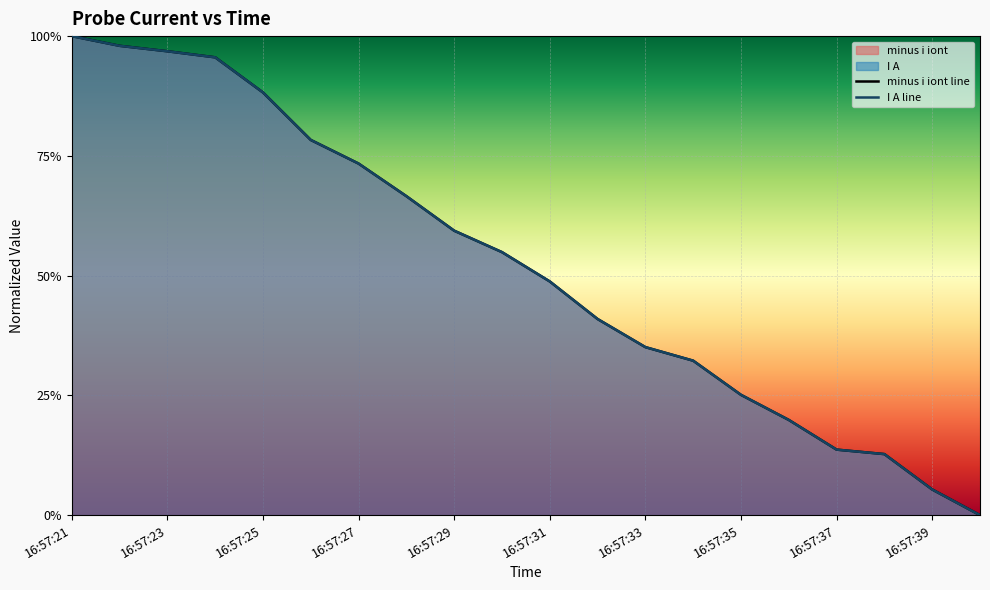

Rank the series by their maximum value, from highest to lowest.

minus i iont line, I A line